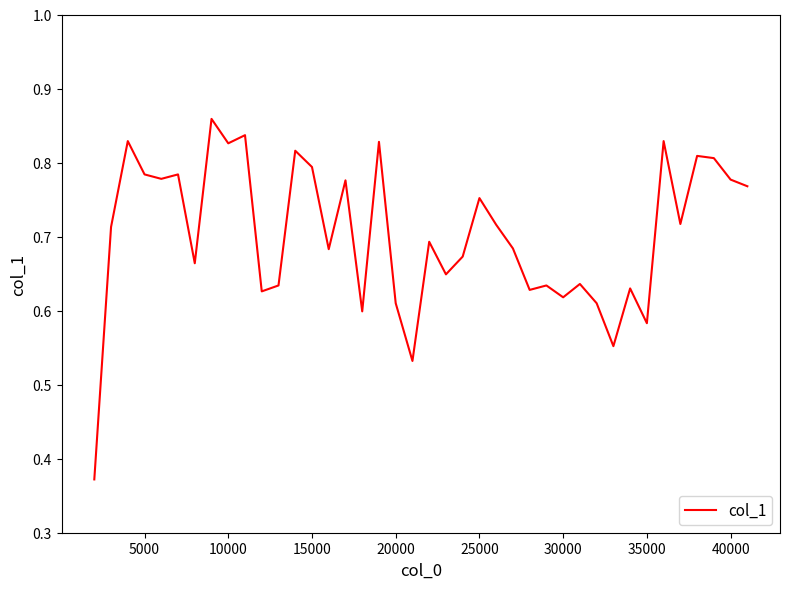

How many lines are shown in the chart?

1